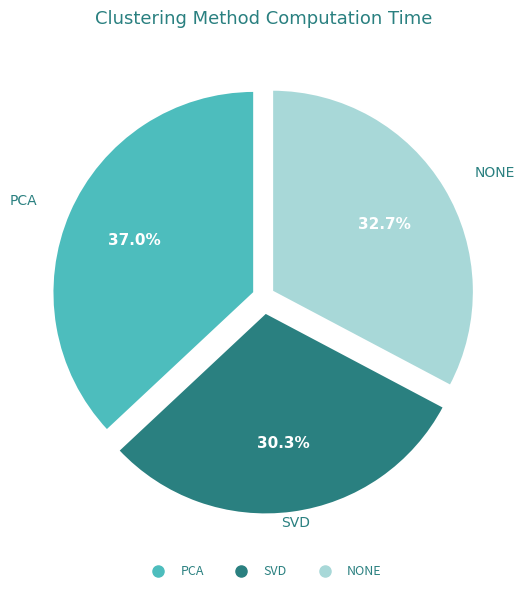

To the nearest percent, what percentage of the pie is PCA?

37%